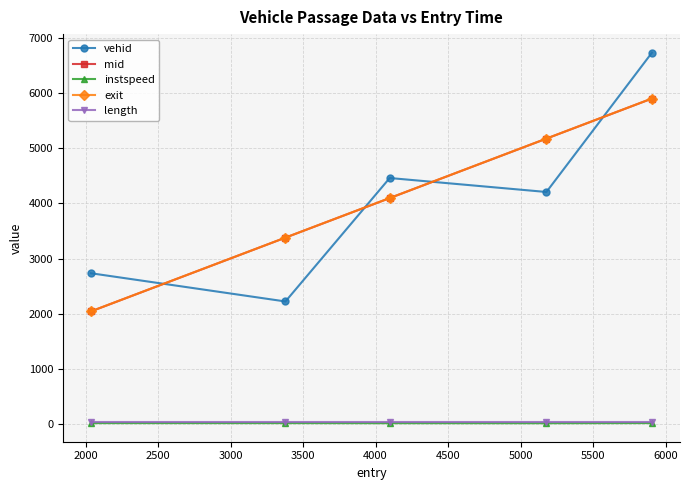

True or false: instspeed has more than 2 interior local peaks.

False